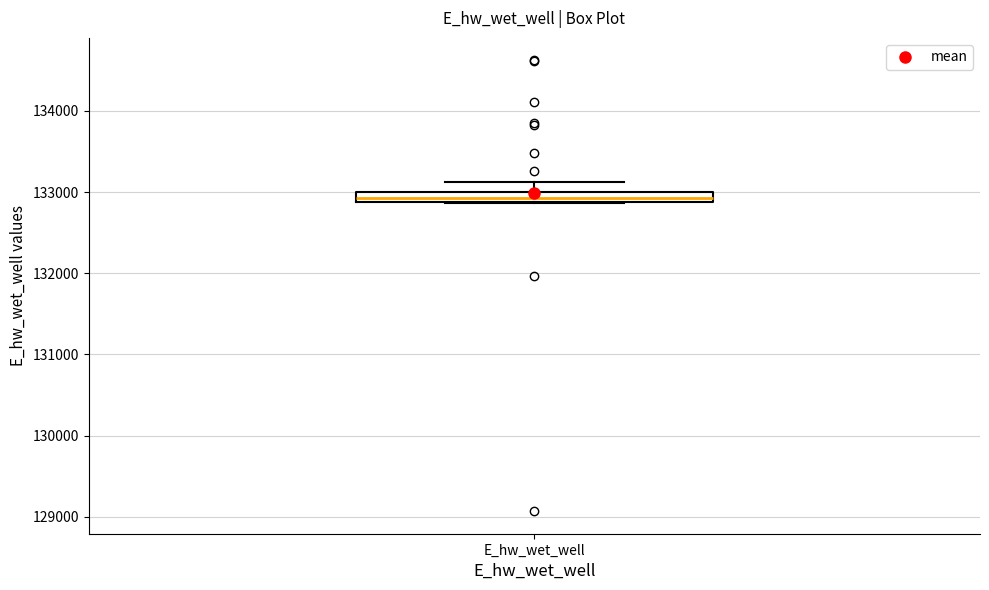

Where does the upper whisker of the box for E_hw_wet_well end on the y-axis? The values are not printed on the chart, so give them approximately, as read against the axis.

133100